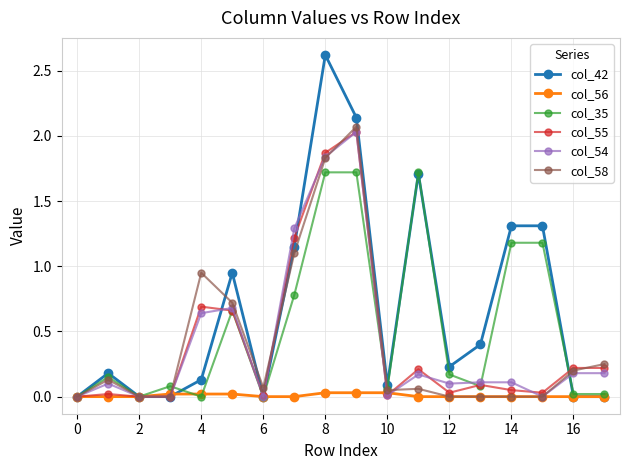

True or false: col_54 has more than 0 points higher than both neighbors.

True